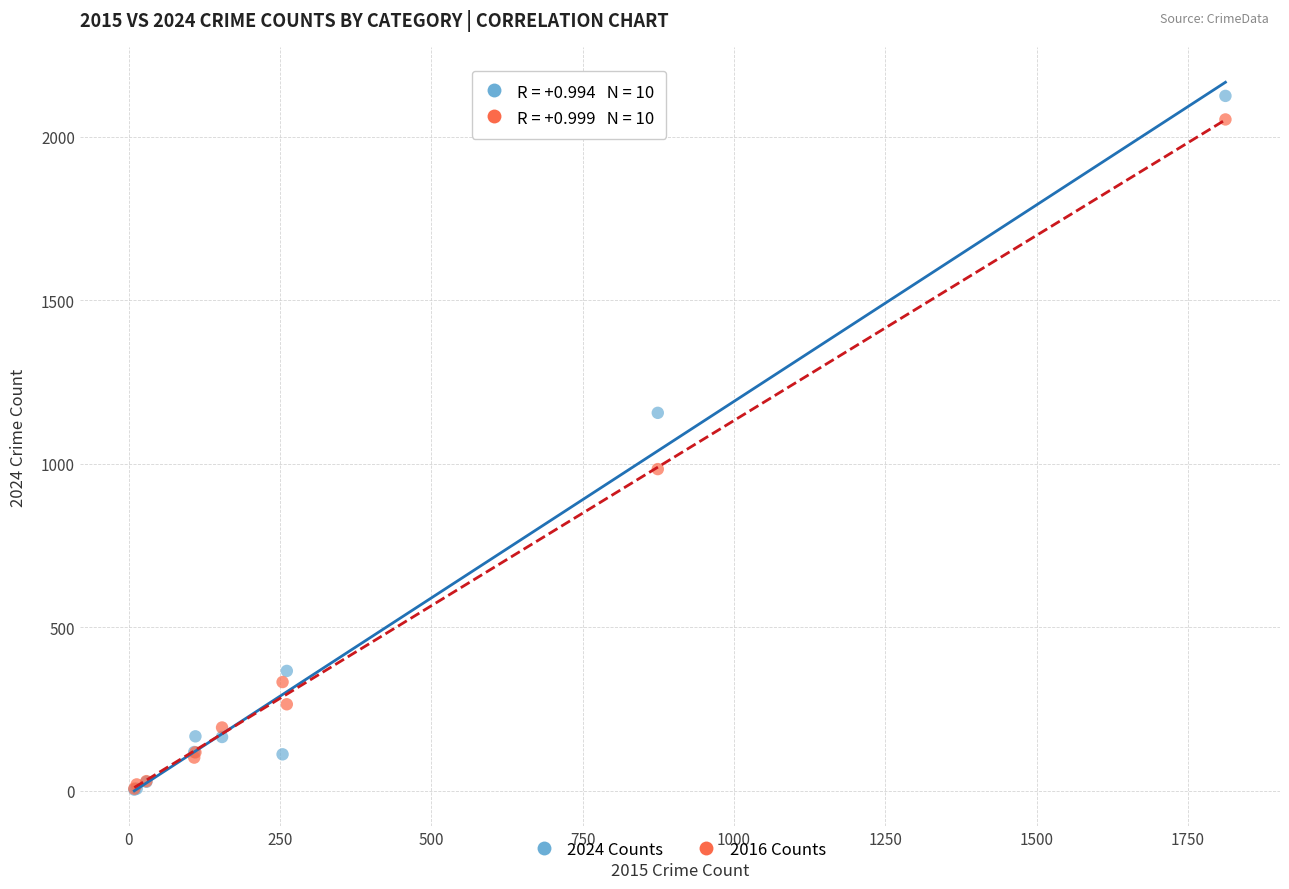

In the 2016 Counts series, what Y value is closest to 1030?

984